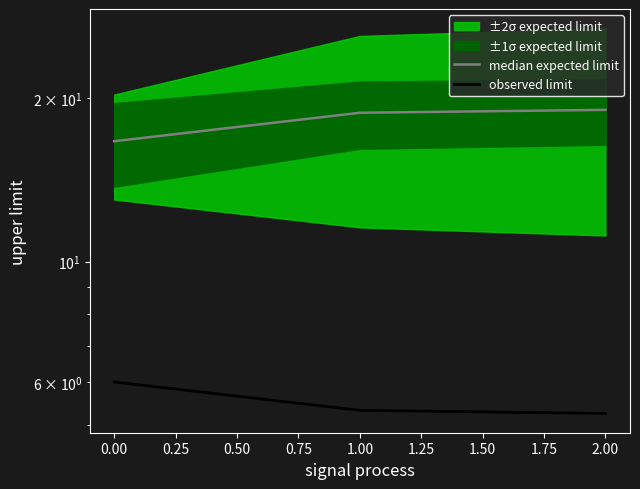

What is the greatest value displayed?

19.0